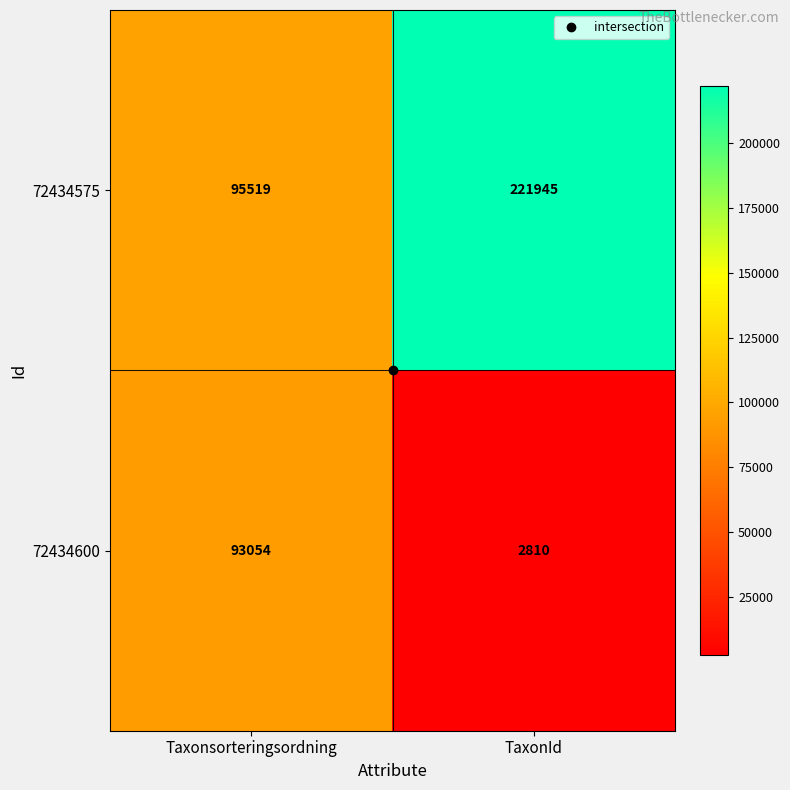

Rank the series by their average value, from highest to lowest.

72434575, 72434600